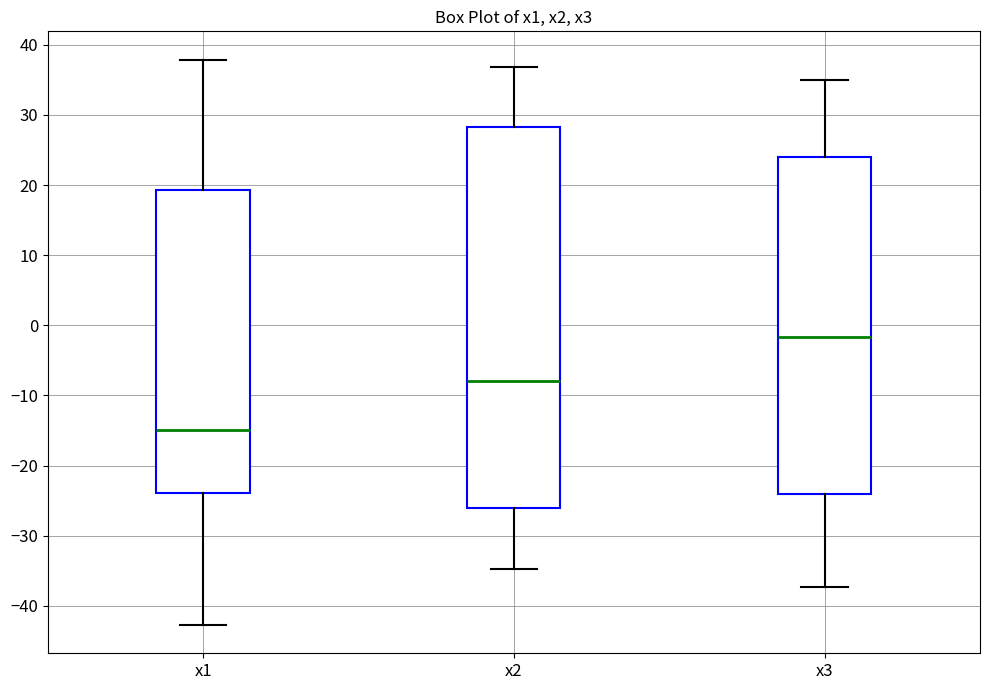

Which box has the lowest median line?

x1